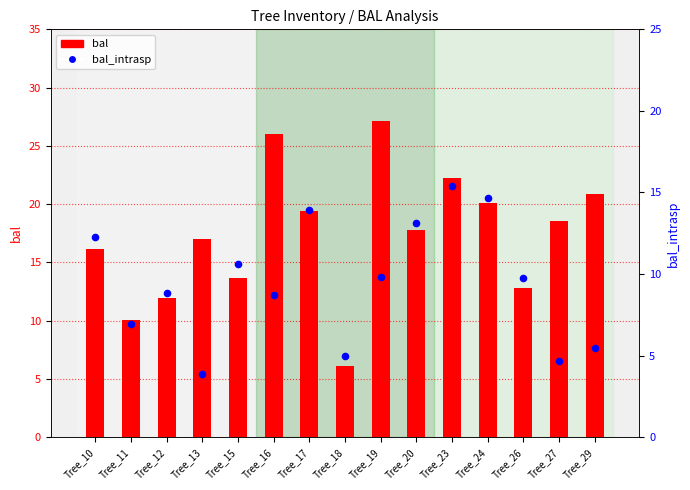

Is the value of bal at Tree_20 greater than the value of bal_intrasp at Tree_11?

Yes